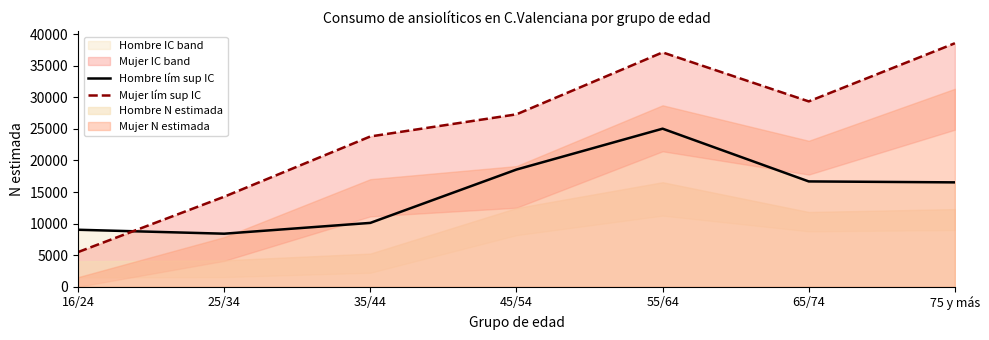

True or false: Mujer lím sup IC has more than 0 interior local peaks.

True